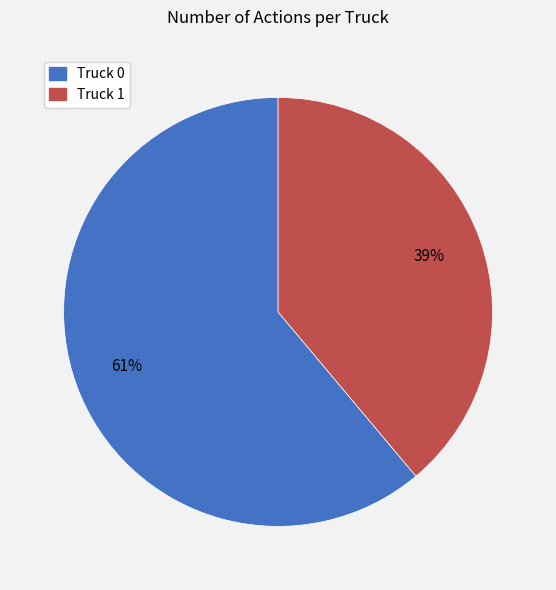

To the nearest percent, what portion does Truck 1 represent?

39%